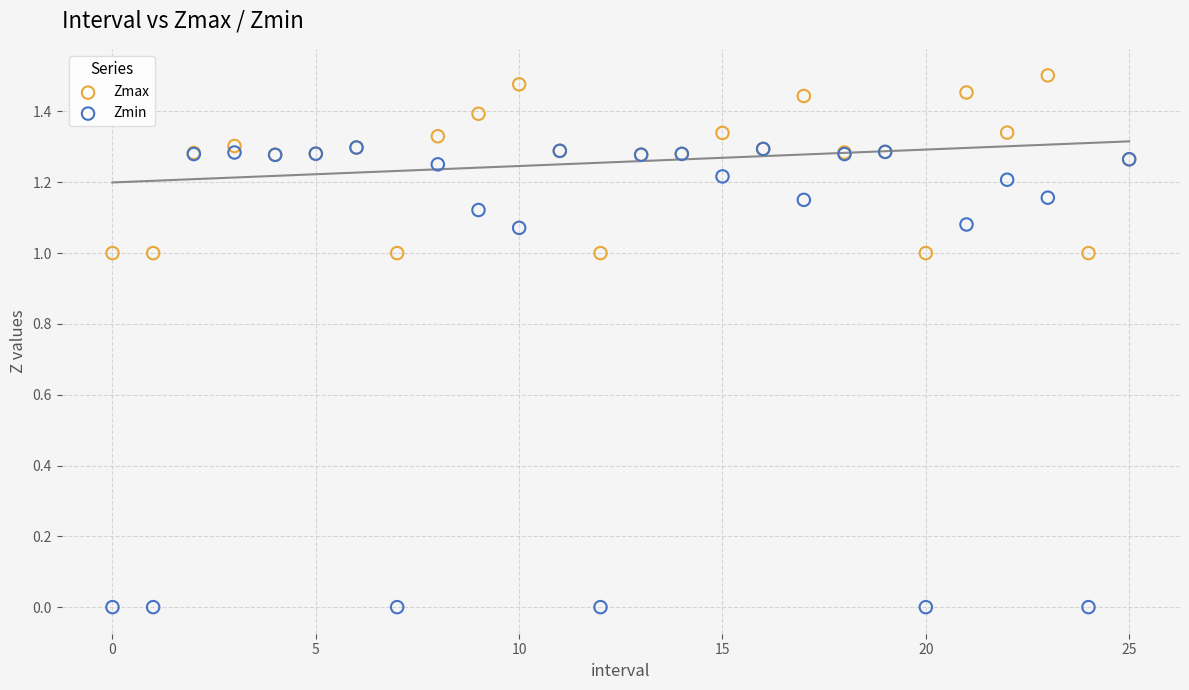

Which series reaches the maximum Y coordinate?

Zmax